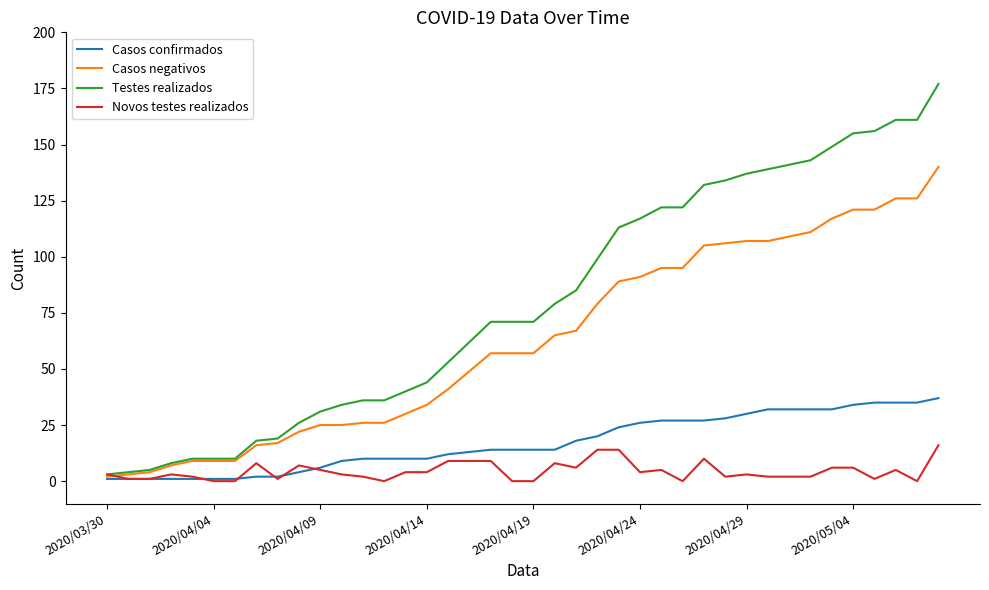

Rank the series by their maximum value, from highest to lowest.

Testes realizados, Casos negativos, Casos confirmados, Novos testes realizados